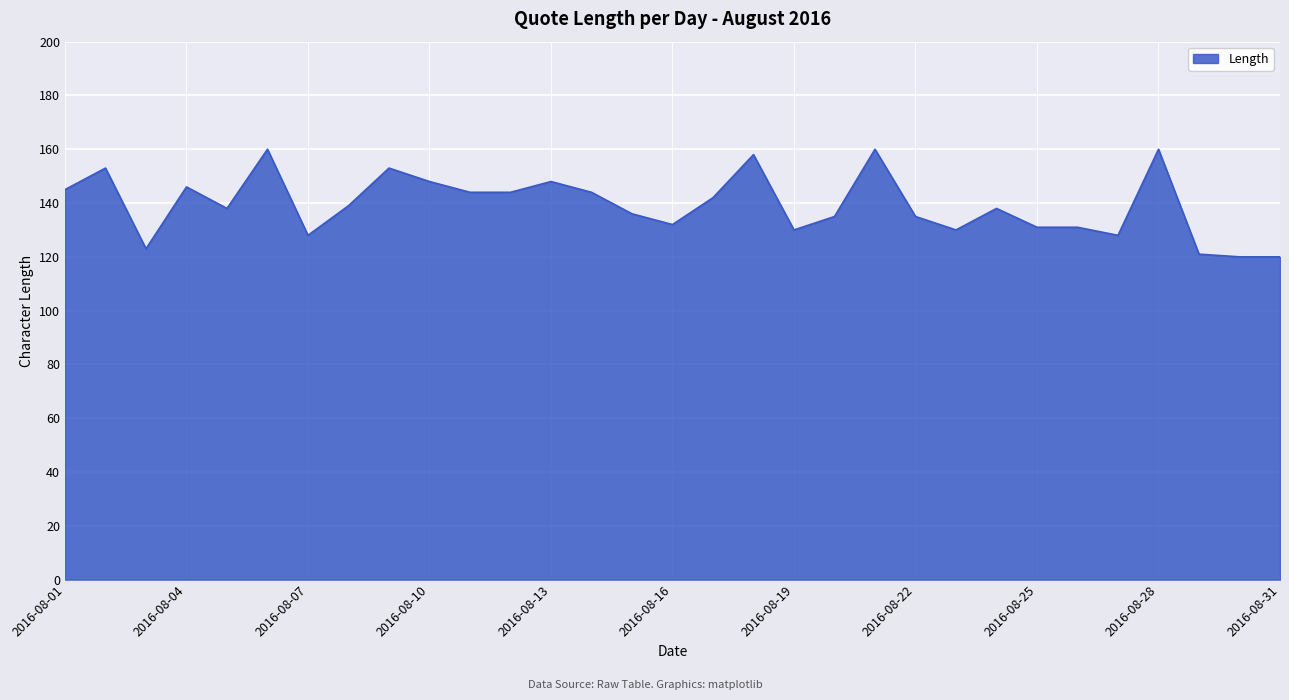

What is the difference between the maximum and minimum values?

40